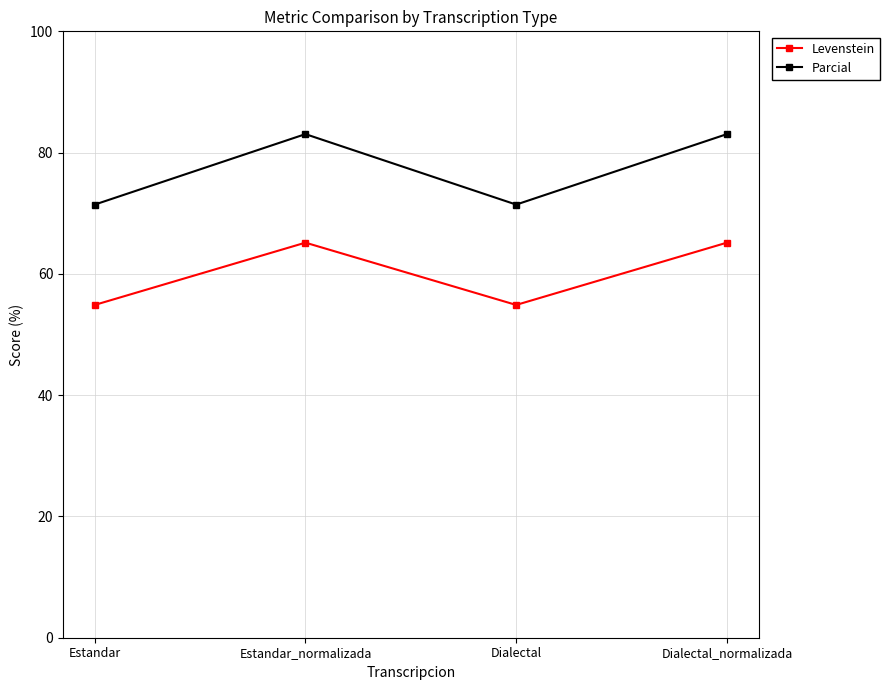

What is the maximum value for Levenstein?

65.2